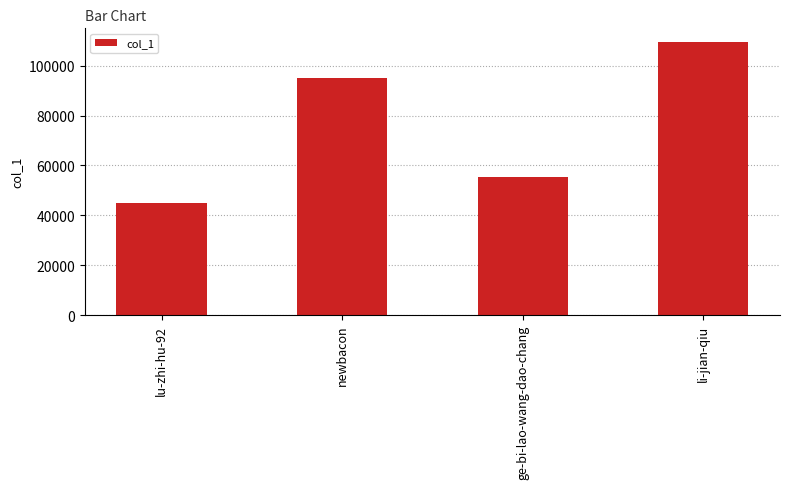

List the labels in order of value, largest first.

li-jian-qiu, newbacon, ge-bi-lao-wang-dao-chang, lu-zhi-hu-92